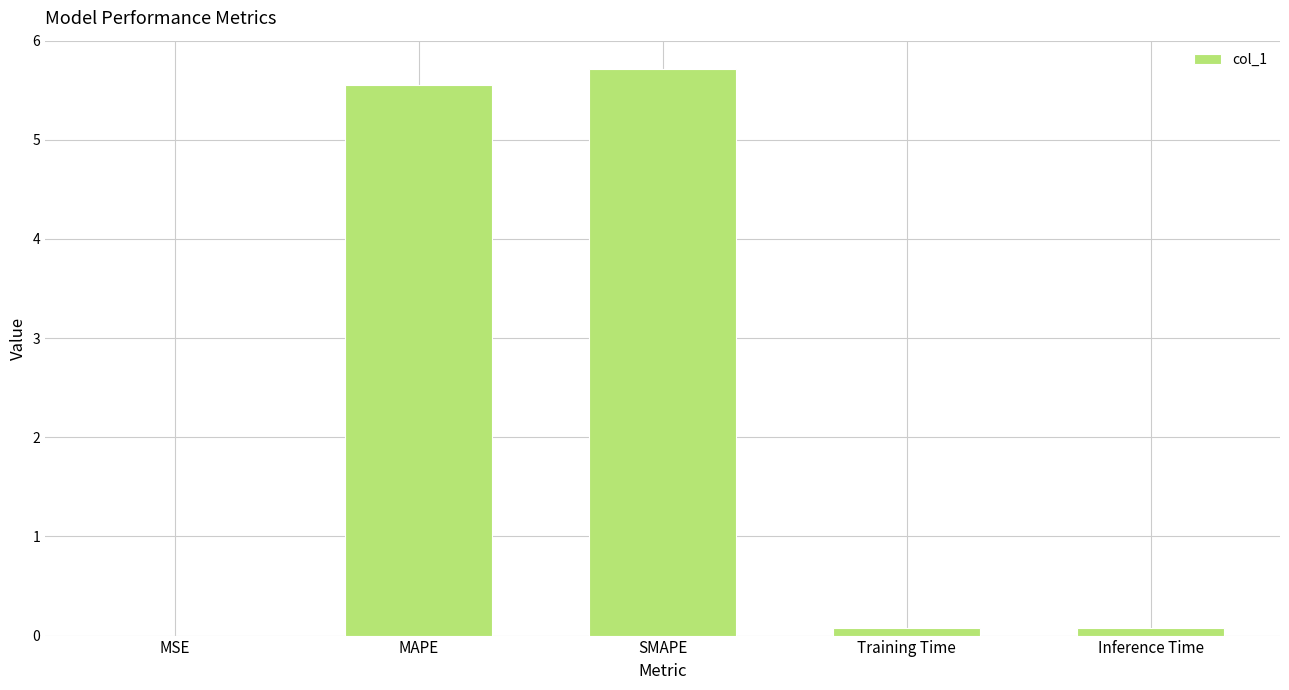

How many series are shown in this chart?

1